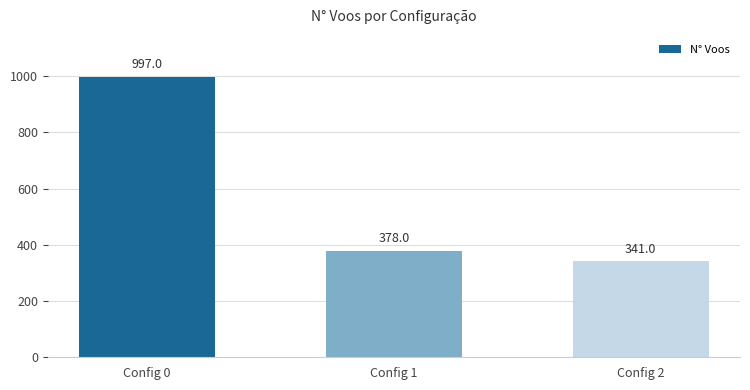

What is the change in value from Config 0 to Config 2?

-656